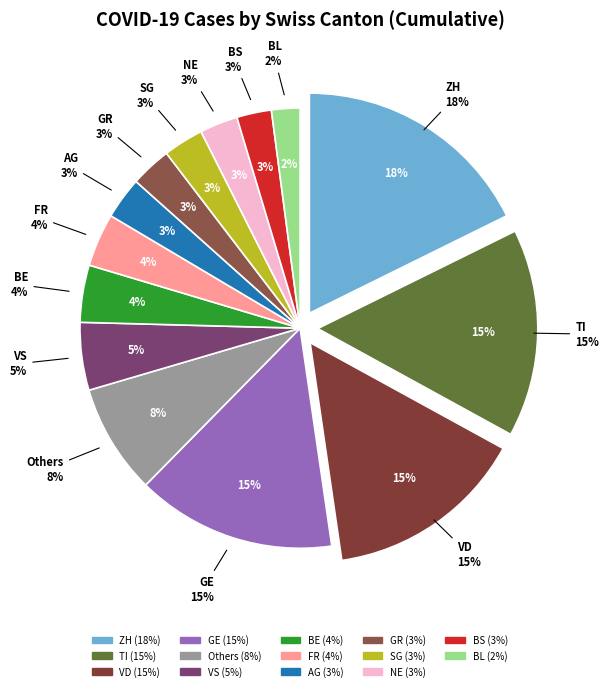

To the nearest percent, what percentage of the pie is GE?

15%